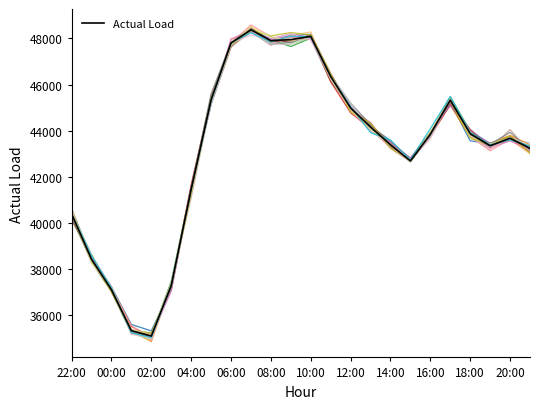

How many interior local valleys (lower than both neighbors) does the data have?

4